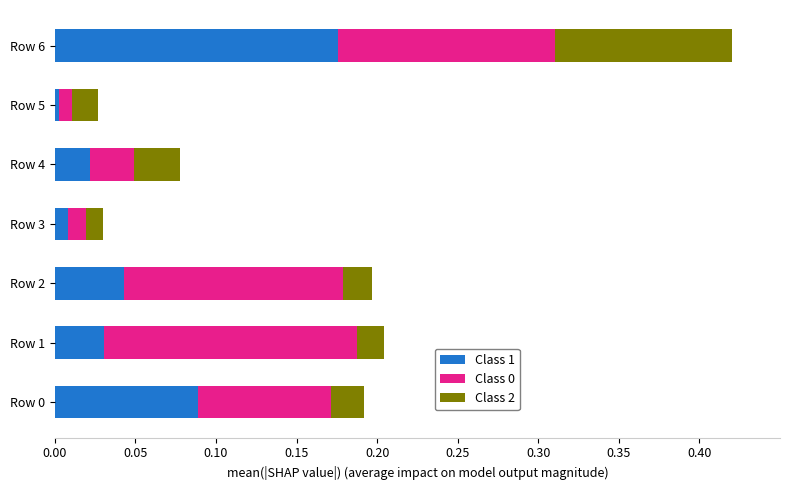

At which category is the sum across all series the highest?

Row 6